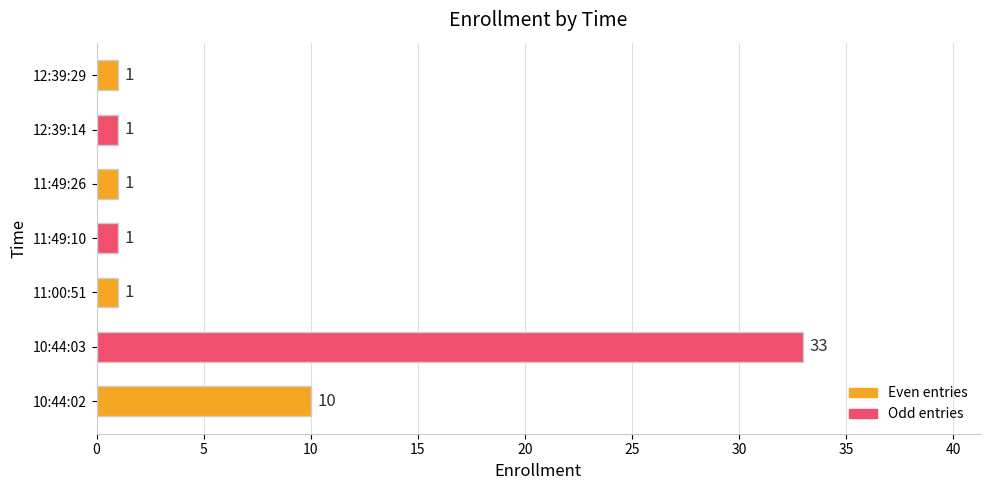

What is the smallest value displayed?

1